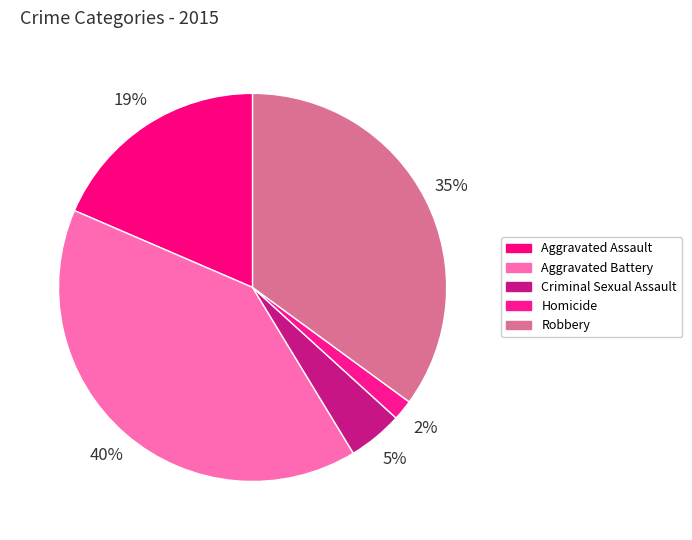

Combined, what portion of the pie is Aggravated Battery and Aggravated Assault?

58.7%